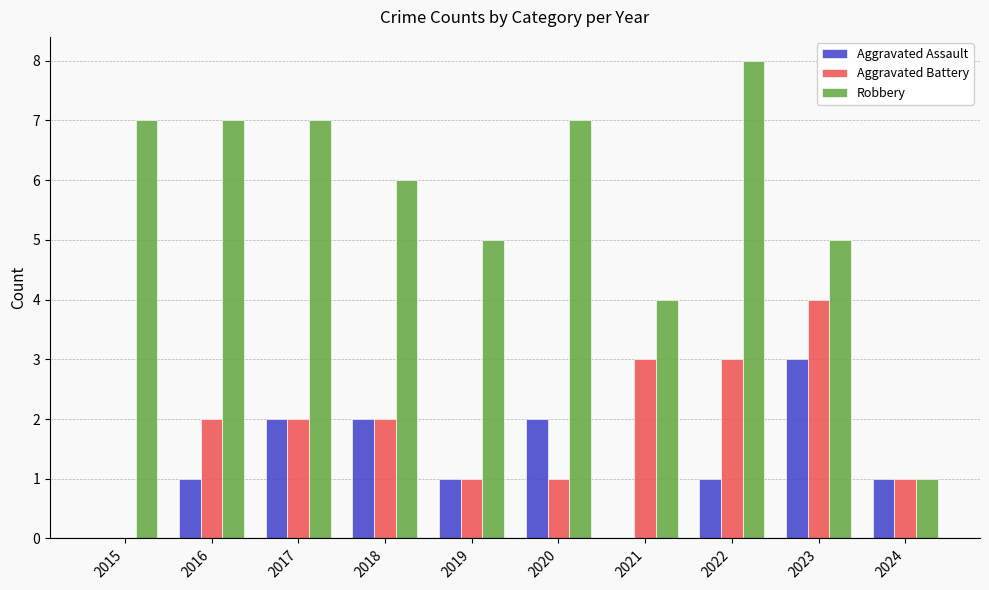

Which series changed the most between 2019 and 2020?

Robbery